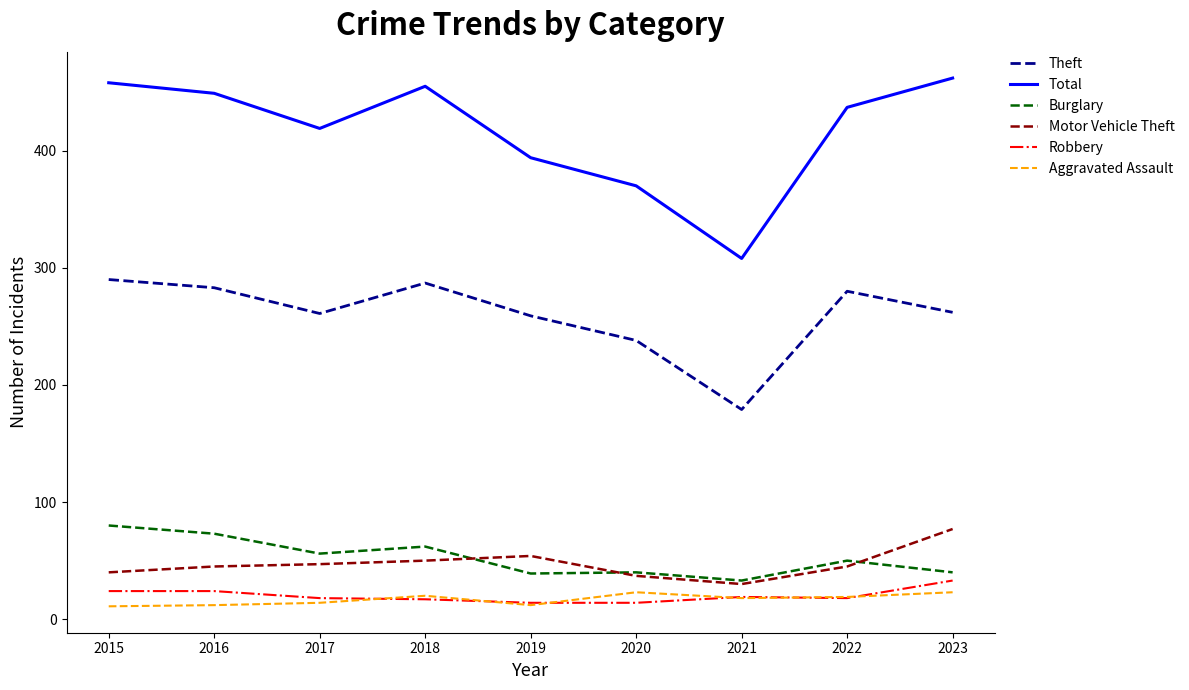

What is the lowest value of the Motor Vehicle Theft series?

30